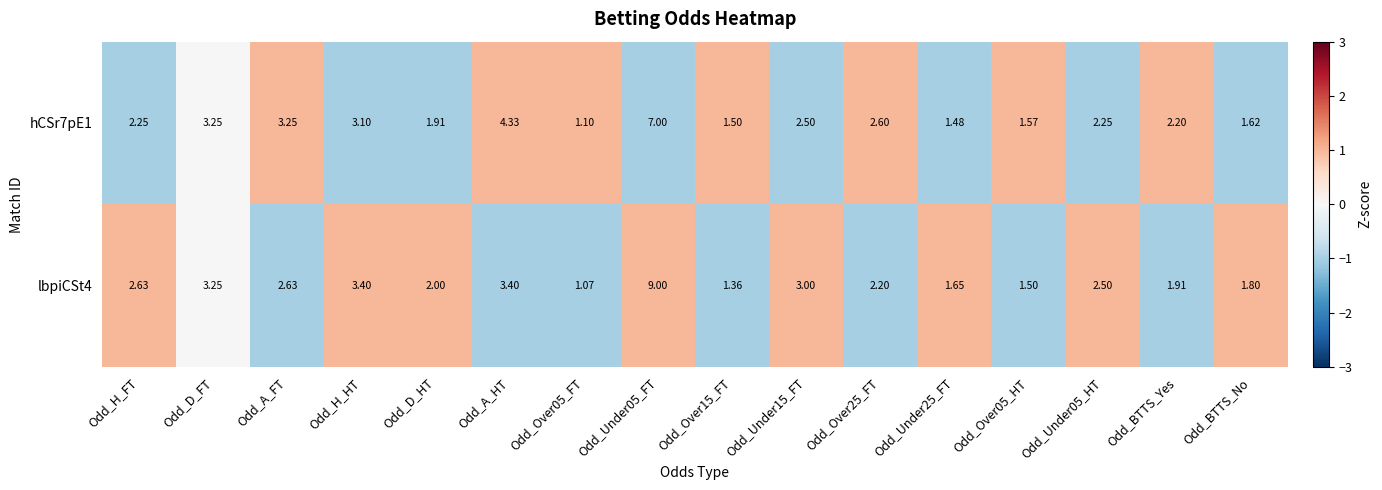

Where does the lbpiCSt4 series first go above 2?

Odd_H_FT